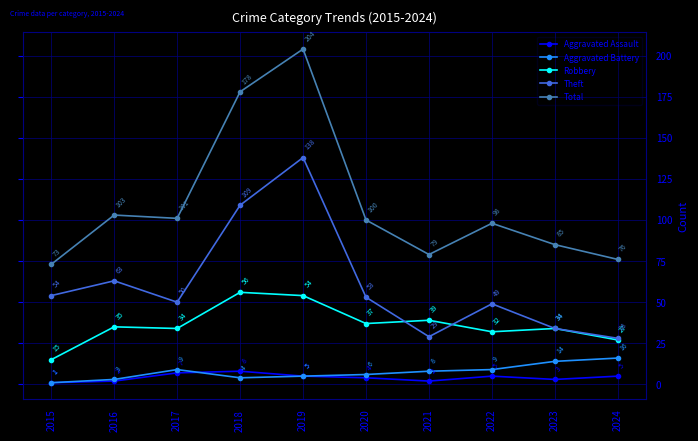

Reading right to left, extract all data points from this chart.

Aggravated Assault: 5	3	5	2	4	5	8	7	2	1
Aggravated Battery: 16	14	9	8	6	5	4	9	3	1
Robbery: 27	34	32	39	37	54	56	34	35	15
Theft: 28	34	49	29	53	138	109	50	63	54
Total: 76	85	98	79	100	204	178	101	103	73